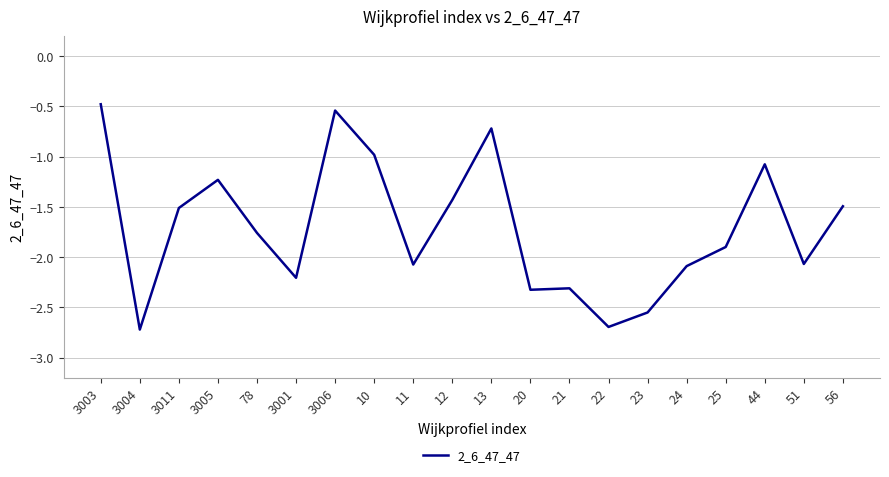

Between 23 and 25, which is larger?

25